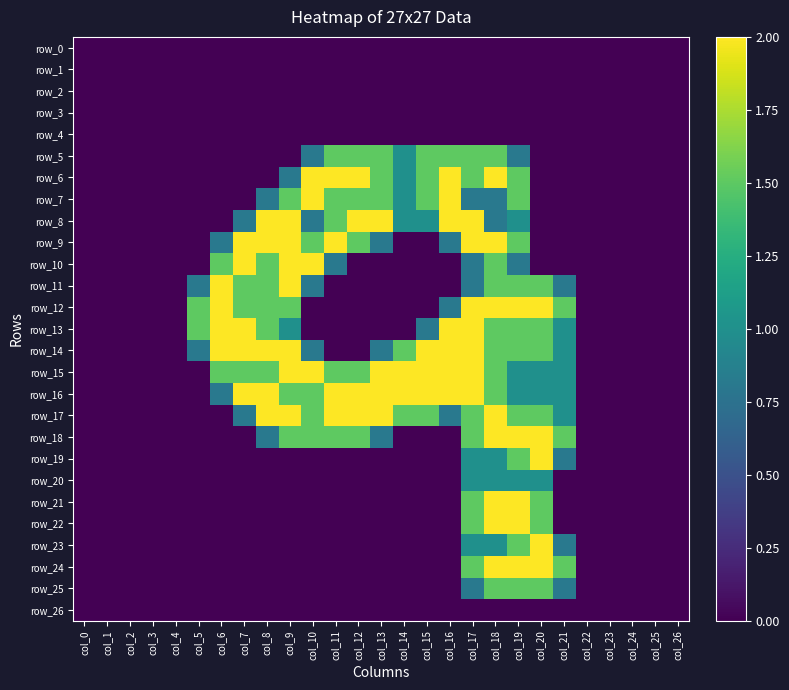

Reading left to right, transcribe all the data shown in this chart.

row_0: 0.0	0.0	0.0	0.0	0.0	0.0	0.0	0.0	0.0	0.0	0.0	0.0	0.0	0.0	0.0	0.0	0.0	0.0	0.0	0.0	0.0	0.0	0.0	0.0	0.0	0.0	0.0
row_1: 0.0	0.0	0.0	0.0	0.0	0.0	0.0	0.0	0.0	0.0	0.0	0.0	0.0	0.0	0.0	0.0	0.0	0.0	0.0	0.0	0.0	0.0	0.0	0.0	0.0	0.0	0.0
row_2: 0.0	0.0	0.0	0.0	0.0	0.0	0.0	0.0	0.0	0.0	0.0	0.0	0.0	0.0	0.0	0.0	0.0	0.0	0.0	0.0	0.0	0.0	0.0	0.0	0.0	0.0	0.0
row_3: 0.0	0.0	0.0	0.0	0.0	0.0	0.0	0.0	0.0	0.0	0.0	0.0	0.0	0.0	0.0	0.0	0.0	0.0	0.0	0.0	0.0	0.0	0.0	0.0	0.0	0.0	0.0
row_4: 0.0	0.0	0.0	0.0	0.0	0.0	0.0	0.0	0.0	0.0	0.0	0.0	0.0	0.0	0.0	0.0	0.0	0.0	0.0	0.0	0.0	0.0	0.0	0.0	0.0	0.0	0.0
row_5: 0.0	0.0	0.0	0.0	0.0	0.0	0.0	0.0	0.0	0.0	0.8	1.5	1.5	1.5	1.0	1.5	1.5	1.5	1.5	0.8	0.0	0.0	0.0	0.0	0.0	0.0	0.0
row_6: 0.0	0.0	0.0	0.0	0.0	0.0	0.0	0.0	0.0	0.8	2.0	2.0	2.0	1.5	1.0	1.5	2.0	1.5	2.0	1.5	0.0	0.0	0.0	0.0	0.0	0.0	0.0
row_7: 0.0	0.0	0.0	0.0	0.0	0.0	0.0	0.0	0.8	1.5	2.0	1.5	1.5	1.5	1.0	1.5	2.0	0.8	0.8	1.5	0.0	0.0	0.0	0.0	0.0	0.0	0.0
row_8: 0.0	0.0	0.0	0.0	0.0	0.0	0.0	0.8	2.0	2.0	0.8	1.5	2.0	2.0	1.0	1.0	2.0	2.0	0.8	1.0	0.0	0.0	0.0	0.0	0.0	0.0	0.0
row_9: 0.0	0.0	0.0	0.0	0.0	0.0	0.8	2.0	2.0	2.0	1.5	2.0	1.5	0.8	0.0	0.0	0.8	2.0	2.0	1.5	0.0	0.0	0.0	0.0	0.0	0.0	0.0
row_10: 0.0	0.0	0.0	0.0	0.0	0.0	1.5	2.0	1.5	2.0	2.0	0.8	0.0	0.0	0.0	0.0	0.0	0.8	1.5	0.8	0.0	0.0	0.0	0.0	0.0	0.0	0.0
row_11: 0.0	0.0	0.0	0.0	0.0	0.8	2.0	1.5	1.5	2.0	0.8	0.0	0.0	0.0	0.0	0.0	0.0	0.8	1.5	1.5	1.5	0.8	0.0	0.0	0.0	0.0	0.0
row_12: 0.0	0.0	0.0	0.0	0.0	1.5	2.0	1.5	1.5	1.5	0.0	0.0	0.0	0.0	0.0	0.0	0.8	2.0	2.0	2.0	2.0	1.5	0.0	0.0	0.0	0.0	0.0
row_13: 0.0	0.0	0.0	0.0	0.0	1.5	2.0	2.0	1.5	1.0	0.0	0.0	0.0	0.0	0.0	0.8	2.0	2.0	1.5	1.5	1.5	1.0	0.0	0.0	0.0	0.0	0.0
row_14: 0.0	0.0	0.0	0.0	0.0	0.8	2.0	2.0	2.0	2.0	0.8	0.0	0.0	0.8	1.5	2.0	2.0	2.0	1.5	1.5	1.5	1.0	0.0	0.0	0.0	0.0	0.0
row_15: 0.0	0.0	0.0	0.0	0.0	0.0	1.5	1.5	1.5	2.0	2.0	1.5	1.5	2.0	2.0	2.0	2.0	2.0	1.5	1.0	1.0	1.0	0.0	0.0	0.0	0.0	0.0
row_16: 0.0	0.0	0.0	0.0	0.0	0.0	0.8	2.0	2.0	1.5	1.5	2.0	2.0	2.0	2.0	2.0	2.0	2.0	1.5	1.0	1.0	1.0	0.0	0.0	0.0	0.0	0.0
row_17: 0.0	0.0	0.0	0.0	0.0	0.0	0.0	0.8	2.0	2.0	1.5	2.0	2.0	2.0	1.5	1.5	0.8	1.5	2.0	1.5	1.5	1.0	0.0	0.0	0.0	0.0	0.0
row_18: 0.0	0.0	0.0	0.0	0.0	0.0	0.0	0.0	0.8	1.5	1.5	1.5	1.5	0.8	0.0	0.0	0.0	1.5	2.0	2.0	2.0	1.5	0.0	0.0	0.0	0.0	0.0
row_19: 0.0	0.0	0.0	0.0	0.0	0.0	0.0	0.0	0.0	0.0	0.0	0.0	0.0	0.0	0.0	0.0	0.0	1.0	1.0	1.5	2.0	0.8	0.0	0.0	0.0	0.0	0.0
row_20: 0.0	0.0	0.0	0.0	0.0	0.0	0.0	0.0	0.0	0.0	0.0	0.0	0.0	0.0	0.0	0.0	0.0	1.0	1.0	1.0	1.0	0.0	0.0	0.0	0.0	0.0	0.0
row_21: 0.0	0.0	0.0	0.0	0.0	0.0	0.0	0.0	0.0	0.0	0.0	0.0	0.0	0.0	0.0	0.0	0.0	1.5	2.0	2.0	1.5	0.0	0.0	0.0	0.0	0.0	0.0
row_22: 0.0	0.0	0.0	0.0	0.0	0.0	0.0	0.0	0.0	0.0	0.0	0.0	0.0	0.0	0.0	0.0	0.0	1.5	2.0	2.0	1.5	0.0	0.0	0.0	0.0	0.0	0.0
row_23: 0.0	0.0	0.0	0.0	0.0	0.0	0.0	0.0	0.0	0.0	0.0	0.0	0.0	0.0	0.0	0.0	0.0	1.0	1.0	1.5	2.0	0.8	0.0	0.0	0.0	0.0	0.0
row_24: 0.0	0.0	0.0	0.0	0.0	0.0	0.0	0.0	0.0	0.0	0.0	0.0	0.0	0.0	0.0	0.0	0.0	1.5	2.0	2.0	2.0	1.5	0.0	0.0	0.0	0.0	0.0
row_25: 0.0	0.0	0.0	0.0	0.0	0.0	0.0	0.0	0.0	0.0	0.0	0.0	0.0	0.0	0.0	0.0	0.0	0.8	1.5	1.5	1.5	0.8	0.0	0.0	0.0	0.0	0.0
row_26: 0.0	0.0	0.0	0.0	0.0	0.0	0.0	0.0	0.0	0.0	0.0	0.0	0.0	0.0	0.0	0.0	0.0	0.0	0.0	0.0	0.0	0.0	0.0	0.0	0.0	0.0	0.0